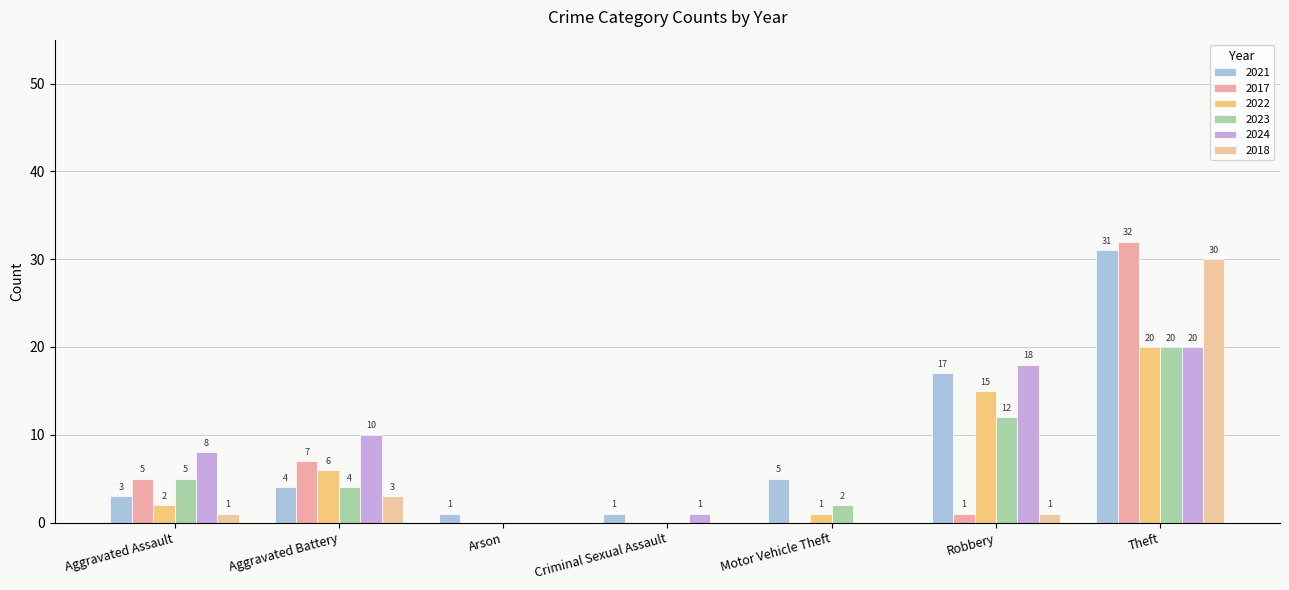

What is the average value of the 2023 series?

6